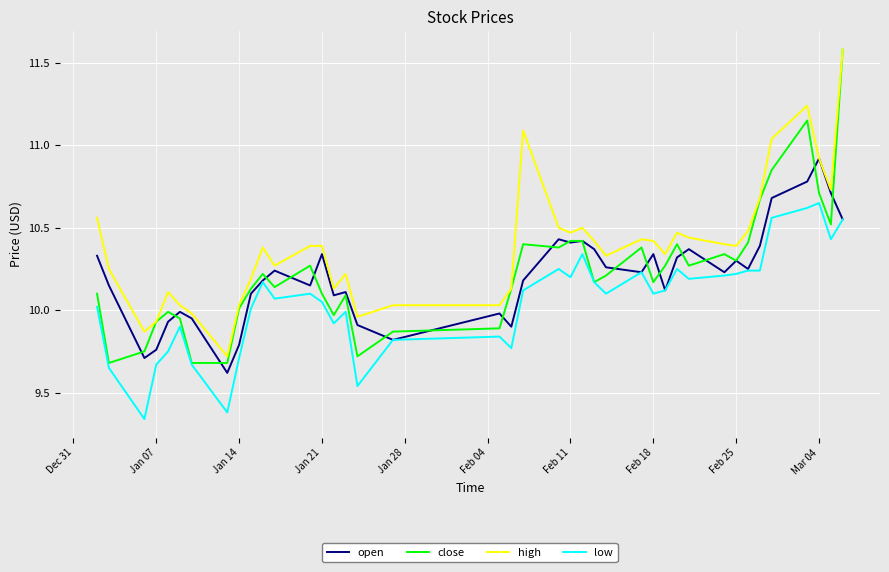

Which series has the widest spread of values?

close